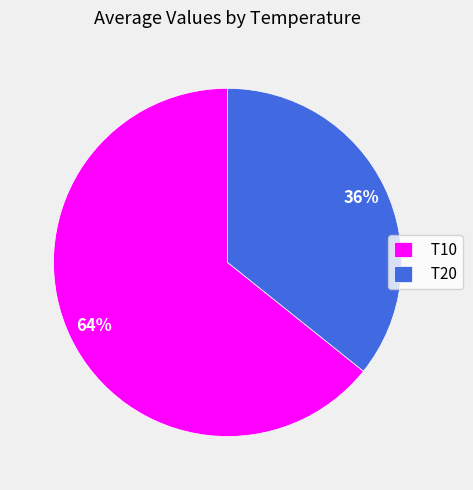

Which has a higher value, T20 or T10?

T10